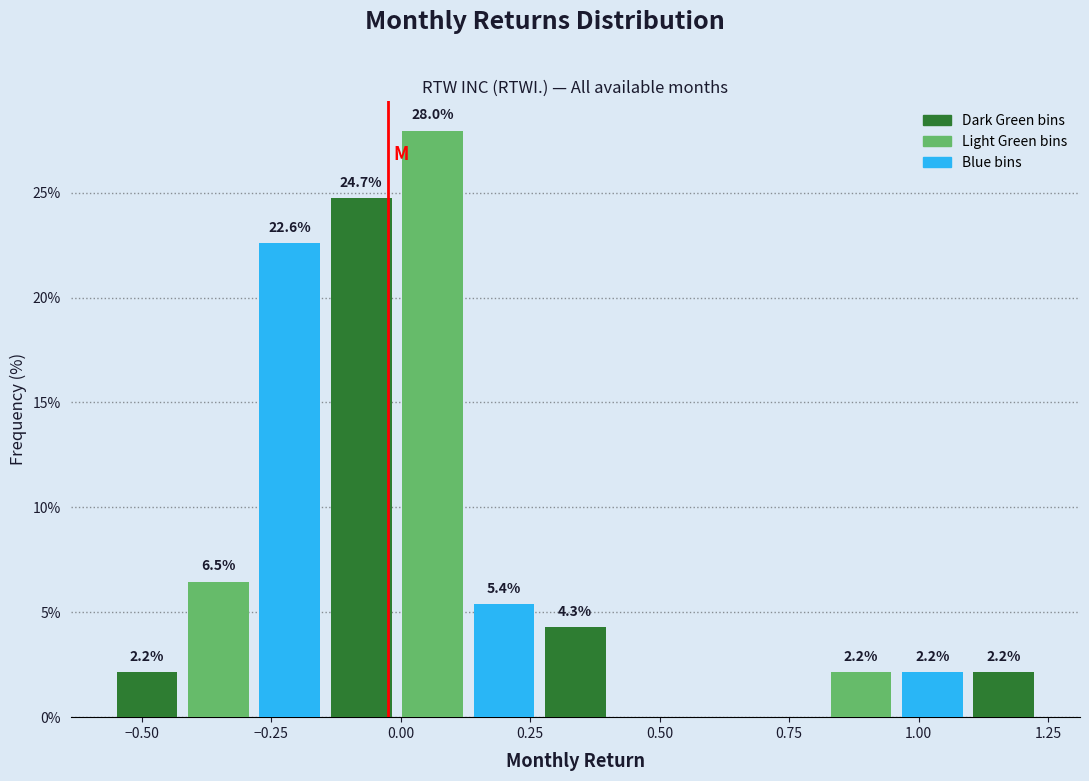

Read against the x-axis, roughly where is the centre of the tallest bar?

0.05